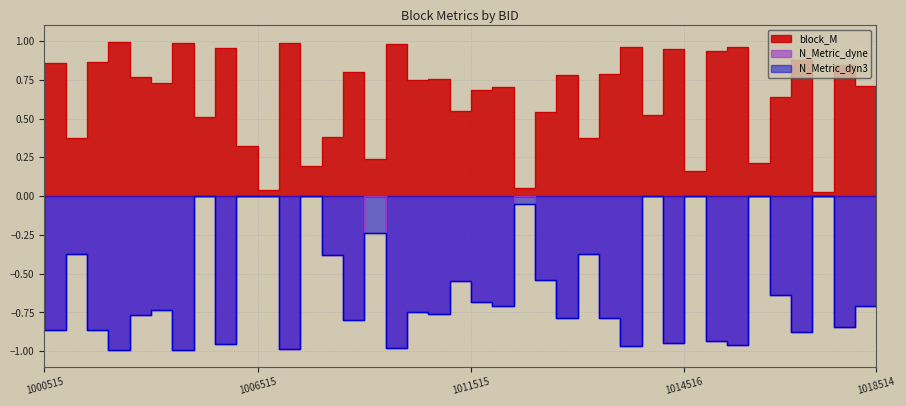

What is the difference between the block_M values at 1015515 and 1005515?

0.4